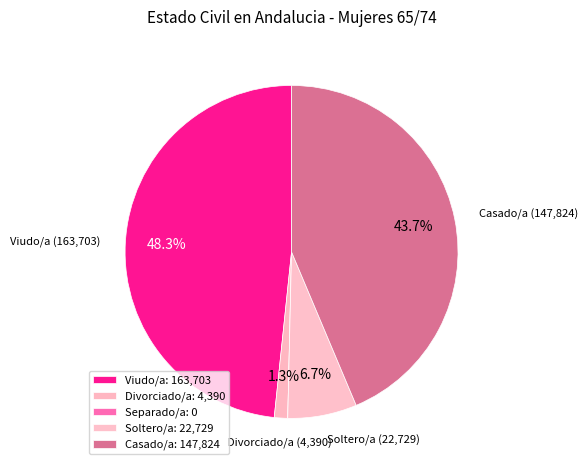

Rank the categories by value from highest to lowest.

Viudo/a, Casado/a, Soltero/a, Divorciado/a, Separado/a